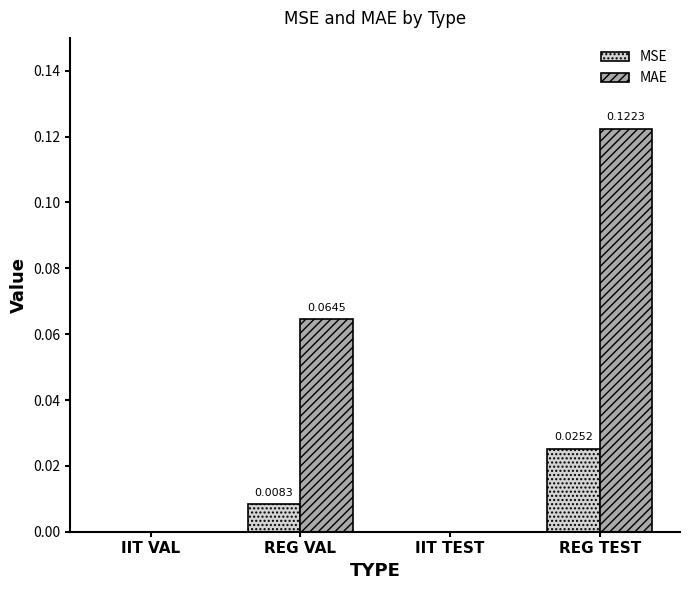

Which category has the highest value across all series?

REG TEST